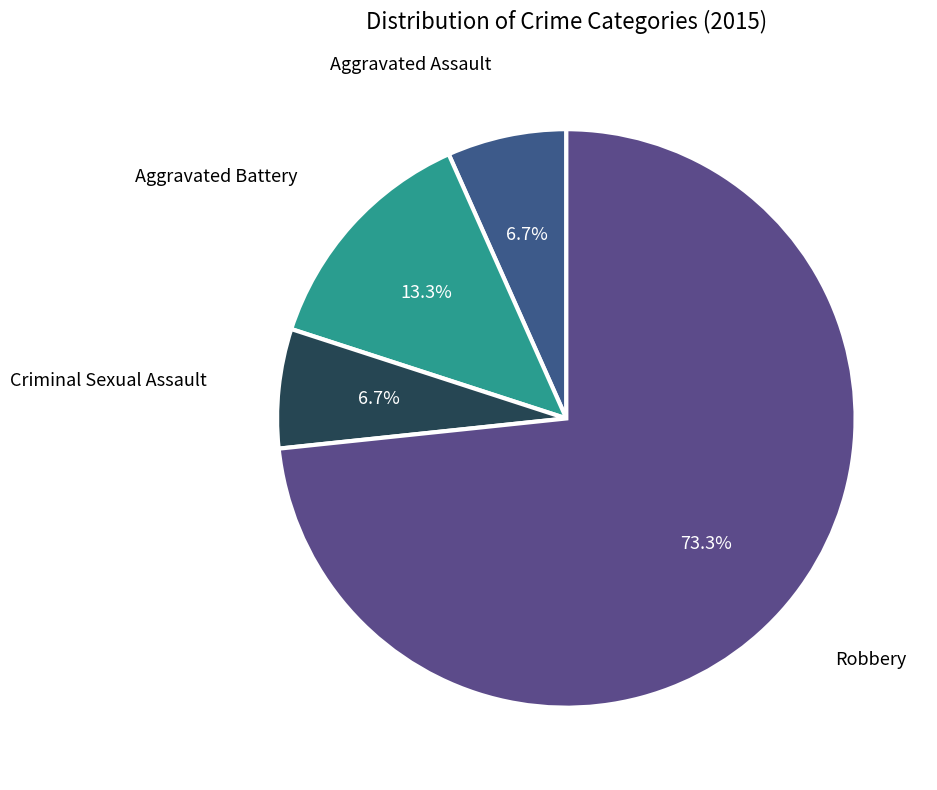

To the nearest percent, what is the difference between the largest and smallest slice percentages?

67%